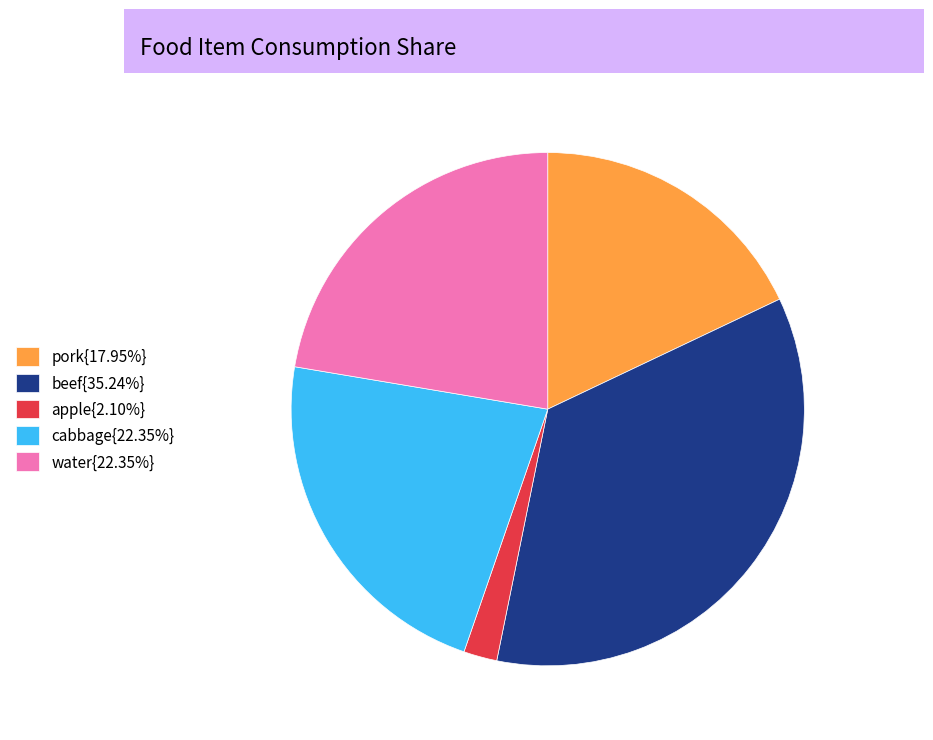

Is there a majority slice in this chart?

No